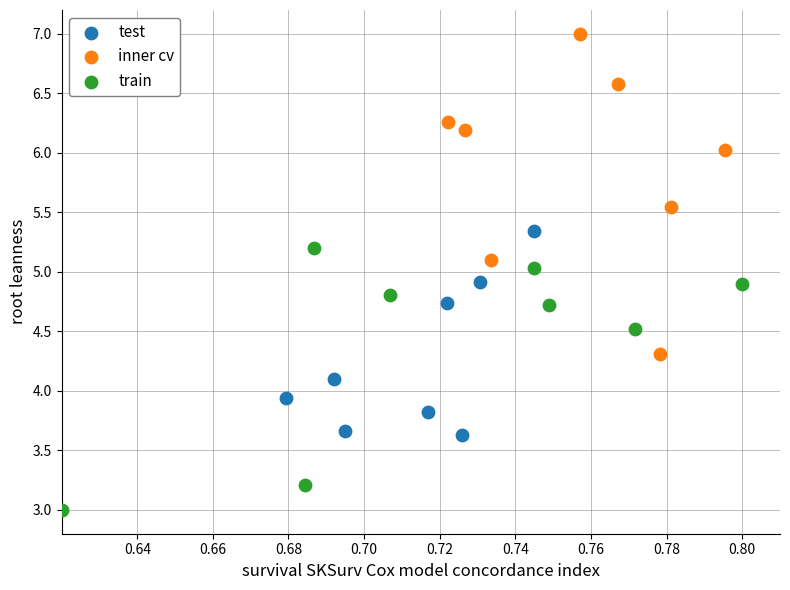

Which series contains the highest Y value?

inner cv